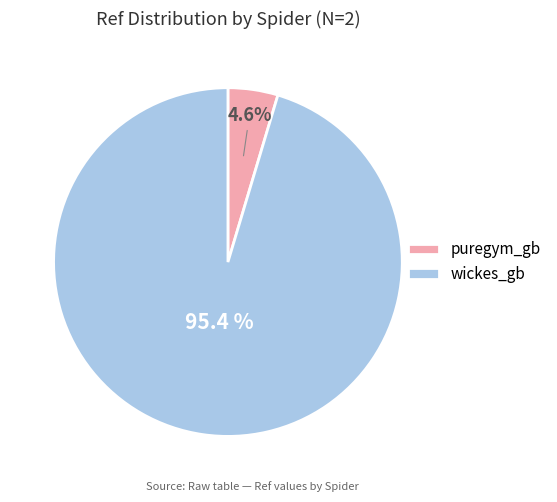

Is the sum of puregym_gb and wickes_gb greater than half?

Yes